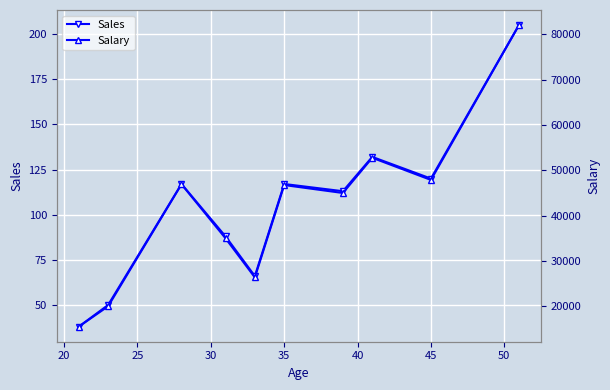

At 50, list the series in order from largest to smallest.

Salary, Sales